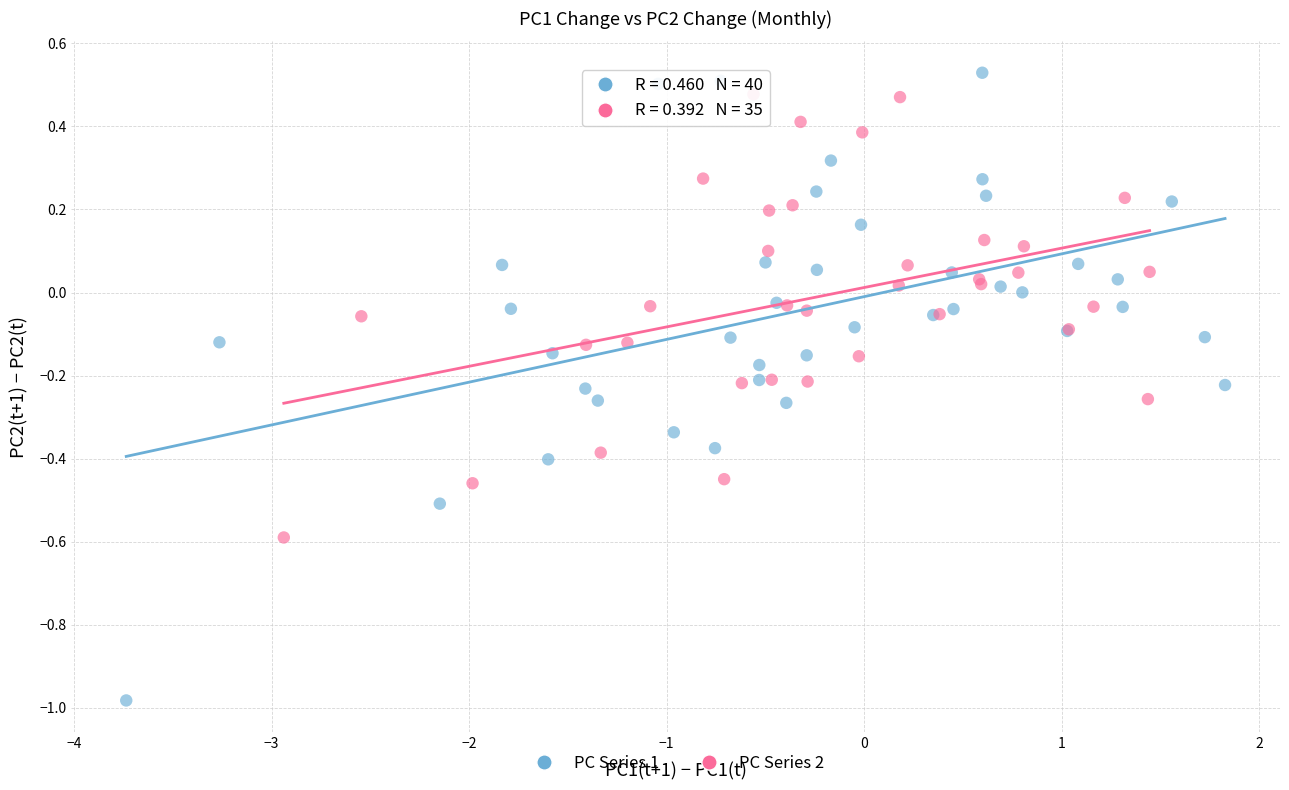

Which series contains the lowest Y value?

PC Series 1